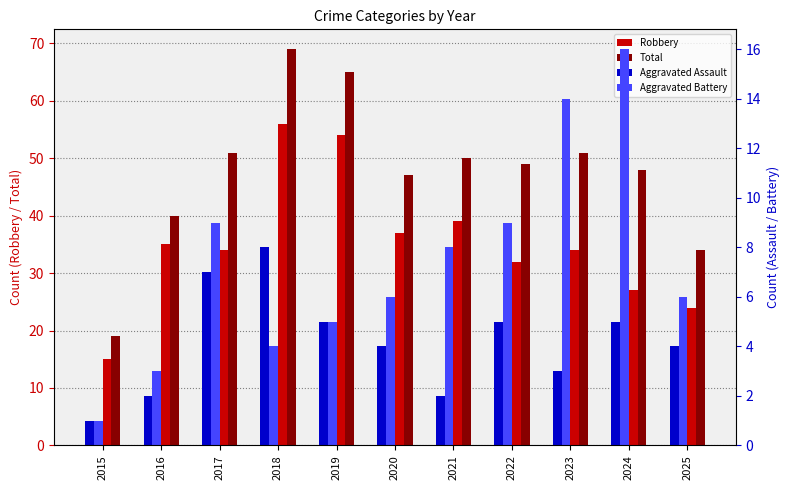

What is the difference between the maximum and minimum values in the Total series?

50